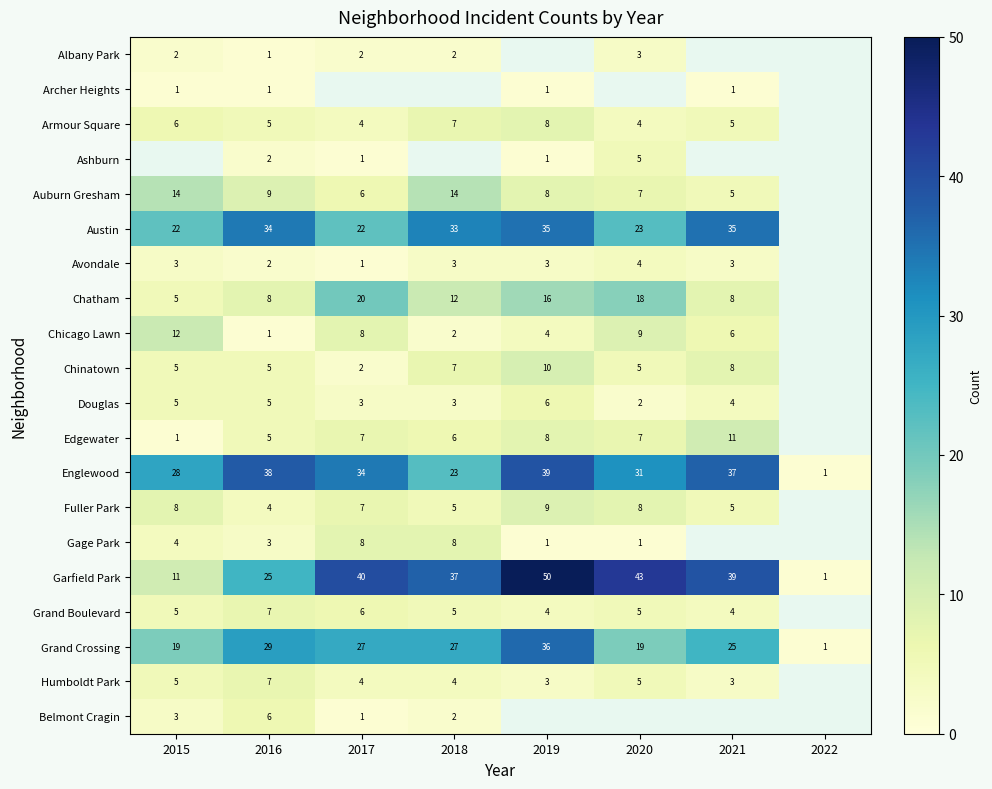

True or false: Englewood has a value of 38 at 2016.

True